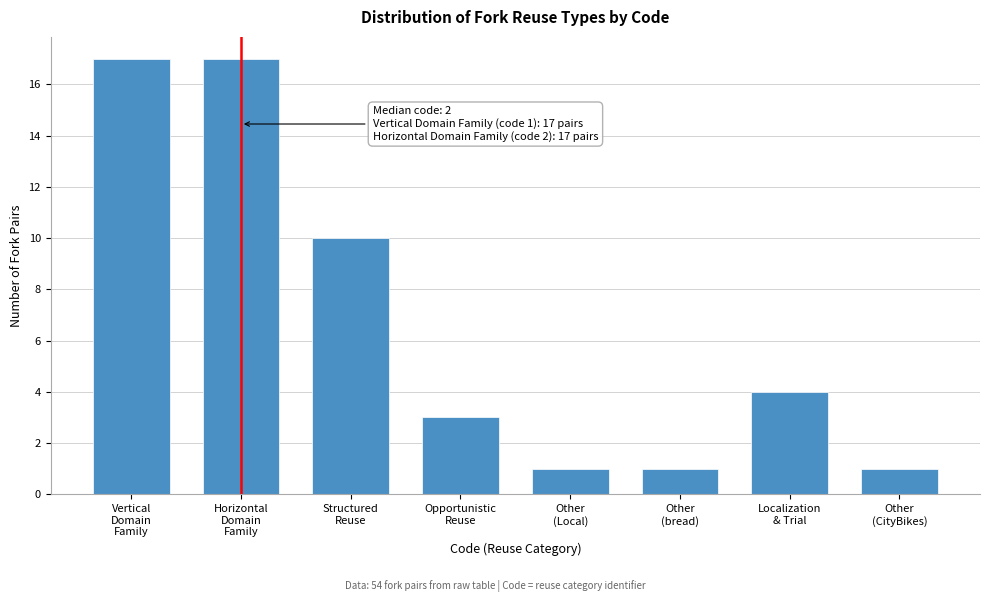

Reading left to right, transcribe all the data shown in this chart.

17	17	10	3	1	1	4	1